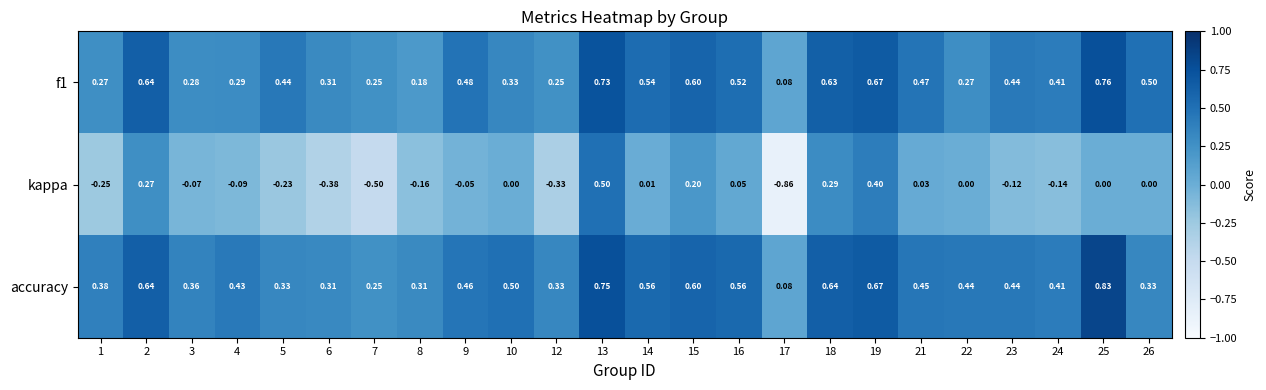

Which series has the largest total across all categories?

accuracy